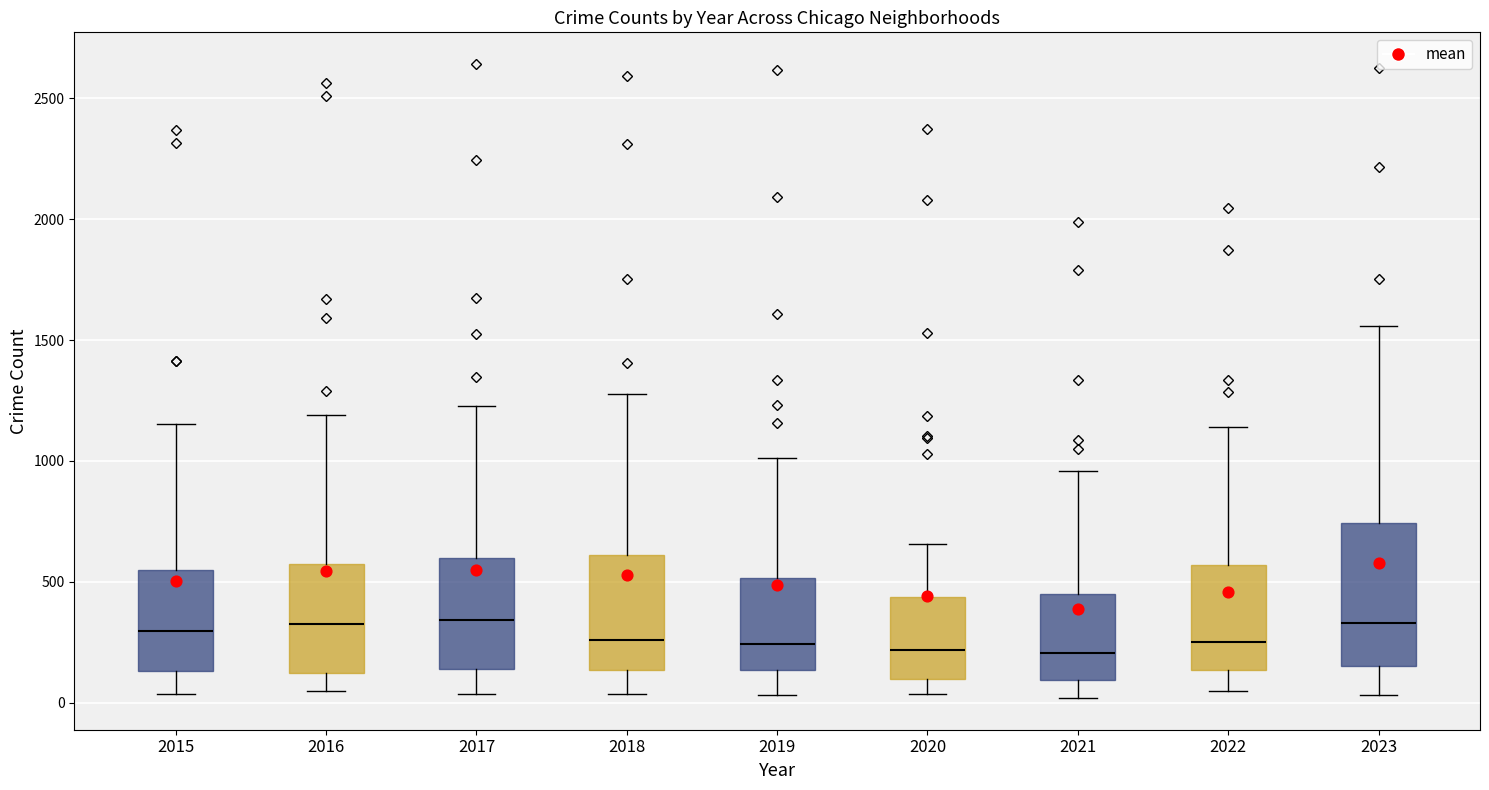

Where is the lower edge of the box at x = 2019 on the y-axis? The values are not printed on the chart, so give them approximately, as read against the axis.

150